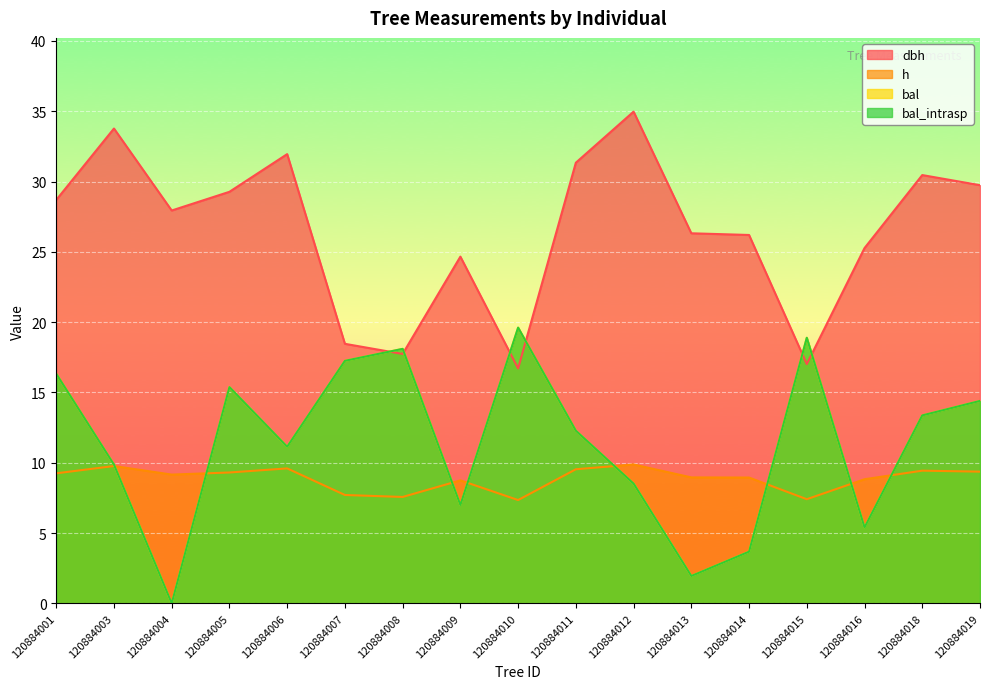

Reading right to left, transcribe all the data shown in this chart.

dbh: 29.7	30.5	25.3	17.0	26.2	26.3	35.0	31.3	16.7	24.7	17.7	18.5	31.9	29.3	27.9	33.8	28.7
h: 9.4	9.4	8.8	7.4	8.9	9.0	9.9	9.5	7.3	8.8	7.6	7.7	9.6	9.3	9.2	9.8	9.2
bal: 14.4	13.4	5.4	18.9	3.7	1.9	8.5	12.3	19.6	7.0	18.1	17.2	11.1	15.4	0.0	9.9	16.3
bal_intrasp: 14.4	13.4	5.4	18.9	3.7	1.9	8.5	12.3	19.6	7.0	18.1	17.2	11.1	15.4	0.0	9.9	16.3